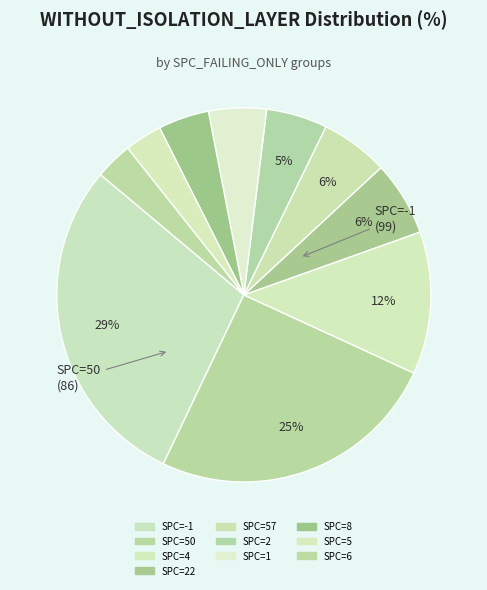

How many slices are in this pie chart?

10